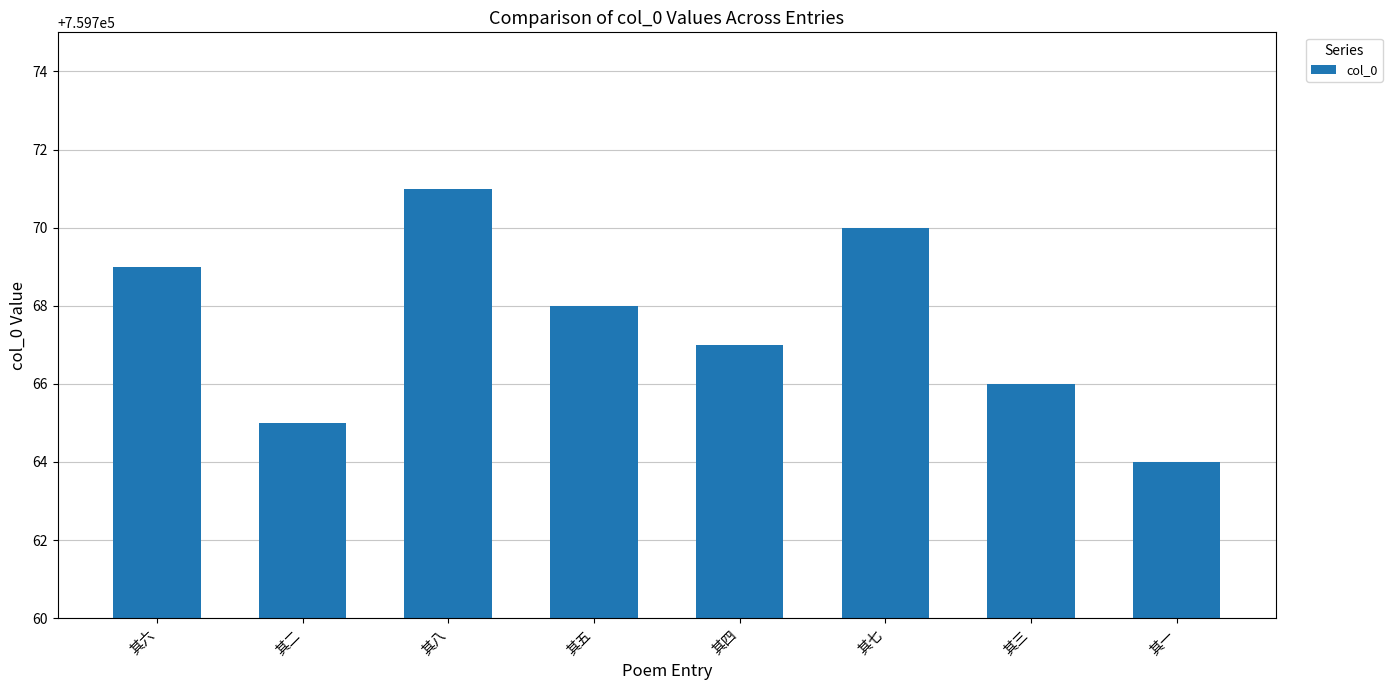

Reading left to right, list all the values displayed in this chart.

其六=759769	其二=759765	其八=759771	其五=759768	其四=759767	其七=759770	其三=759766	其一=759764